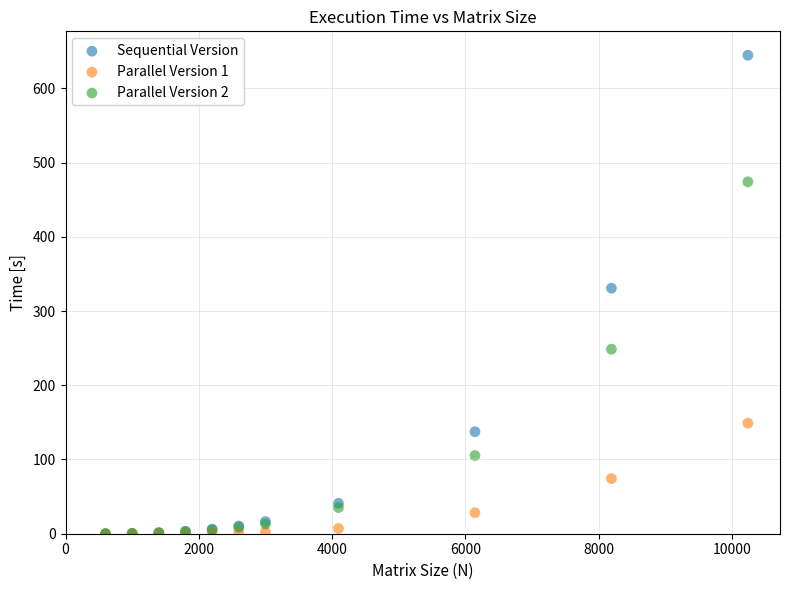

In the Sequential Version series, what Y value is closest to 322?

330.8